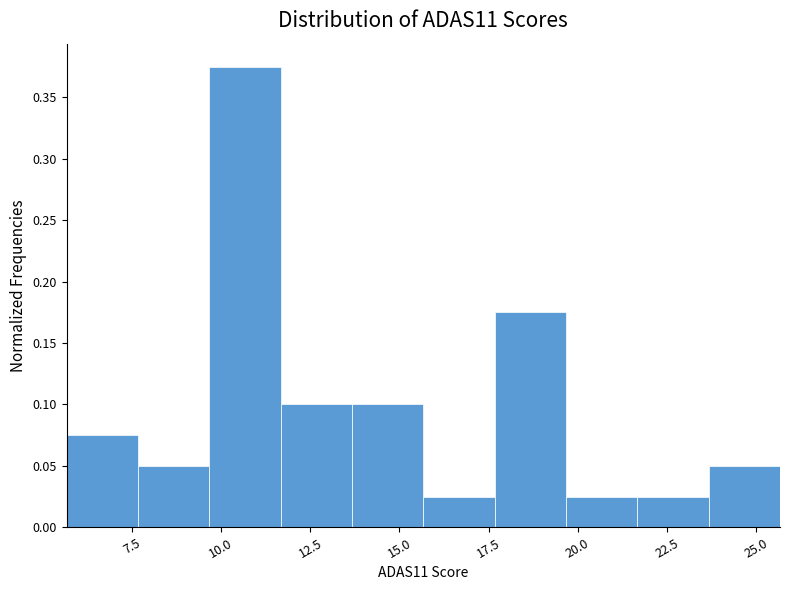

Reading left to right, transcribe this chart: for each bar, give the range it covers on the x-axis and its height. Neither the bar edges nor the heights are printed on the chart, so give them approximately, as read against the axes.

5.5 to 7.5: 0.075
7.5 to 9.5: 0.050
9.5 to 11.5: 0.375
11.5 to 13.5: 0.100
13.5 to 15.5: 0.100
15.5 to 17.5: 0.025
17.5 to 19.5: 0.175
19.5 to 21.5: 0.025
21.5 to 23.5: 0.025
23.5 to 25.5: 0.050